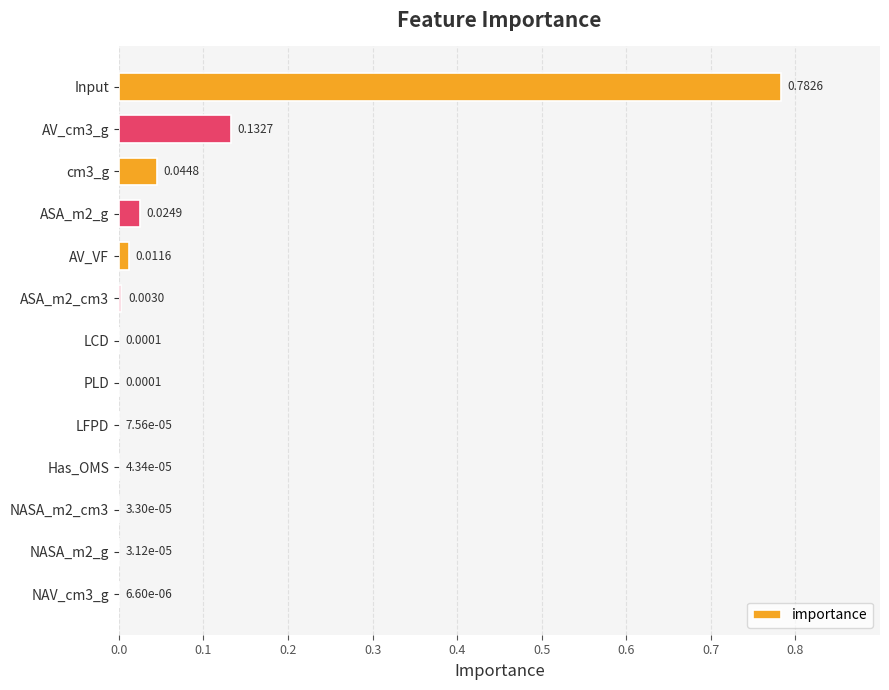

Which has a higher value, NASA_m2_g or ASA_m2_g?

ASA_m2_g